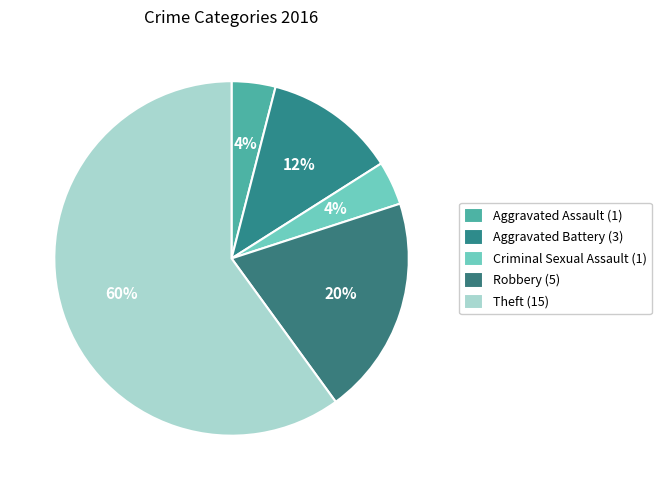

How many segments does this pie chart have?

5